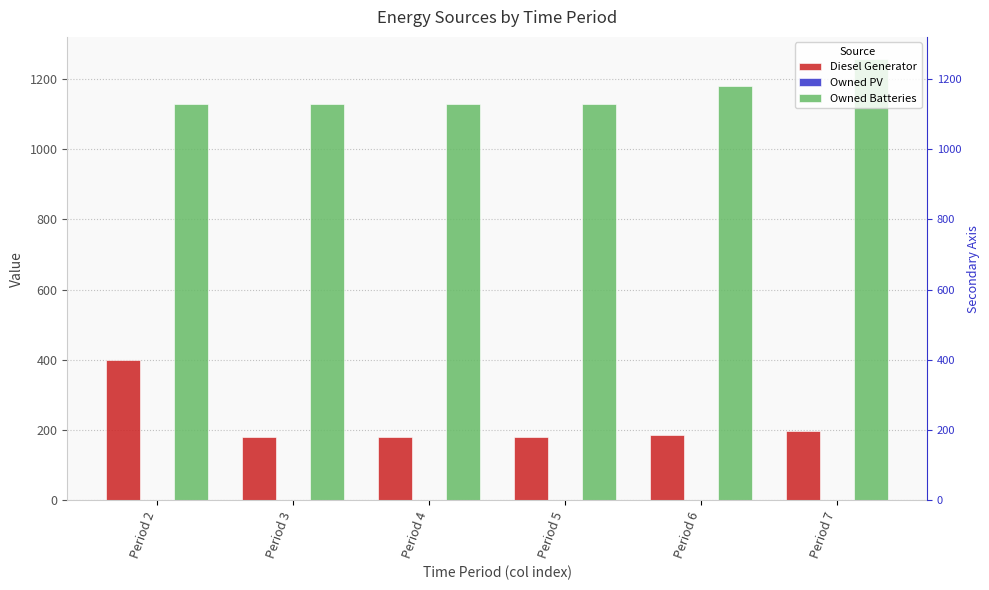

What is the greatest value displayed?

1257